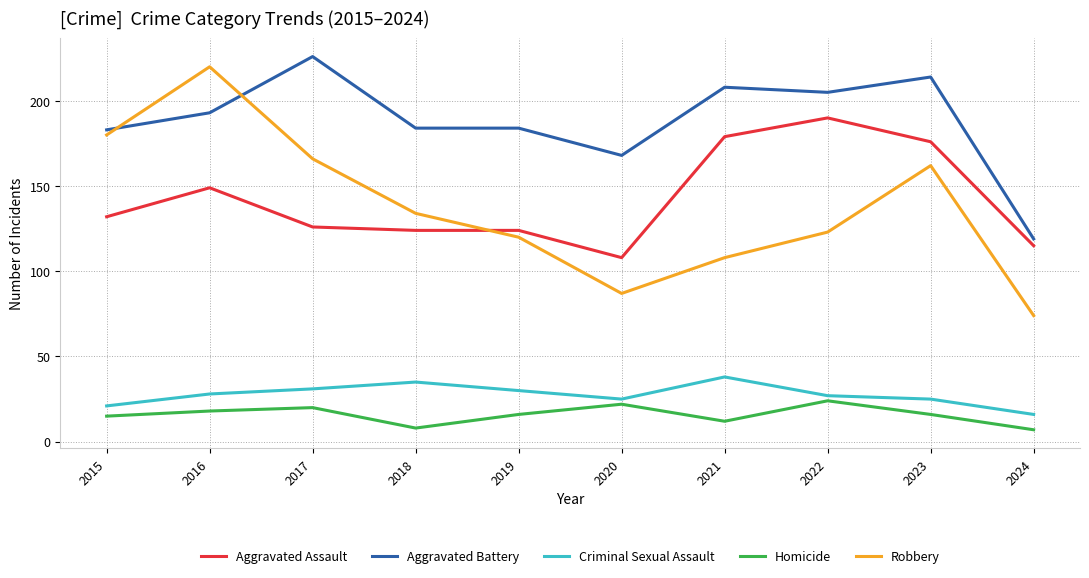

Which series has the largest total across all categories?

Aggravated Battery